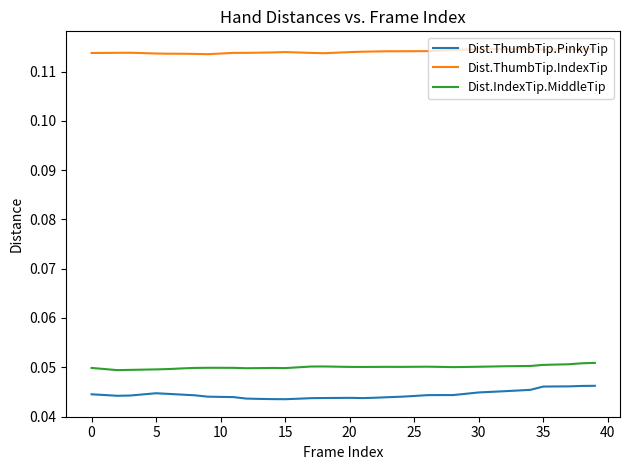

Which series has the largest total across all categories?

Dist.ThumbTip.IndexTip